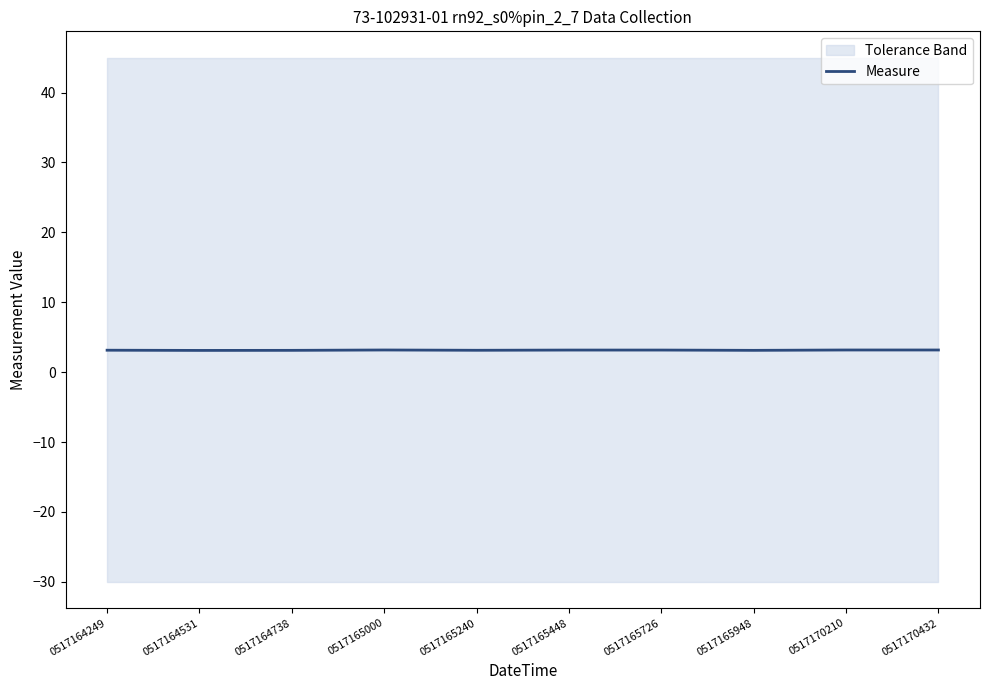

What is the sum of the values at 0517165000 and 0517164738?

6.3